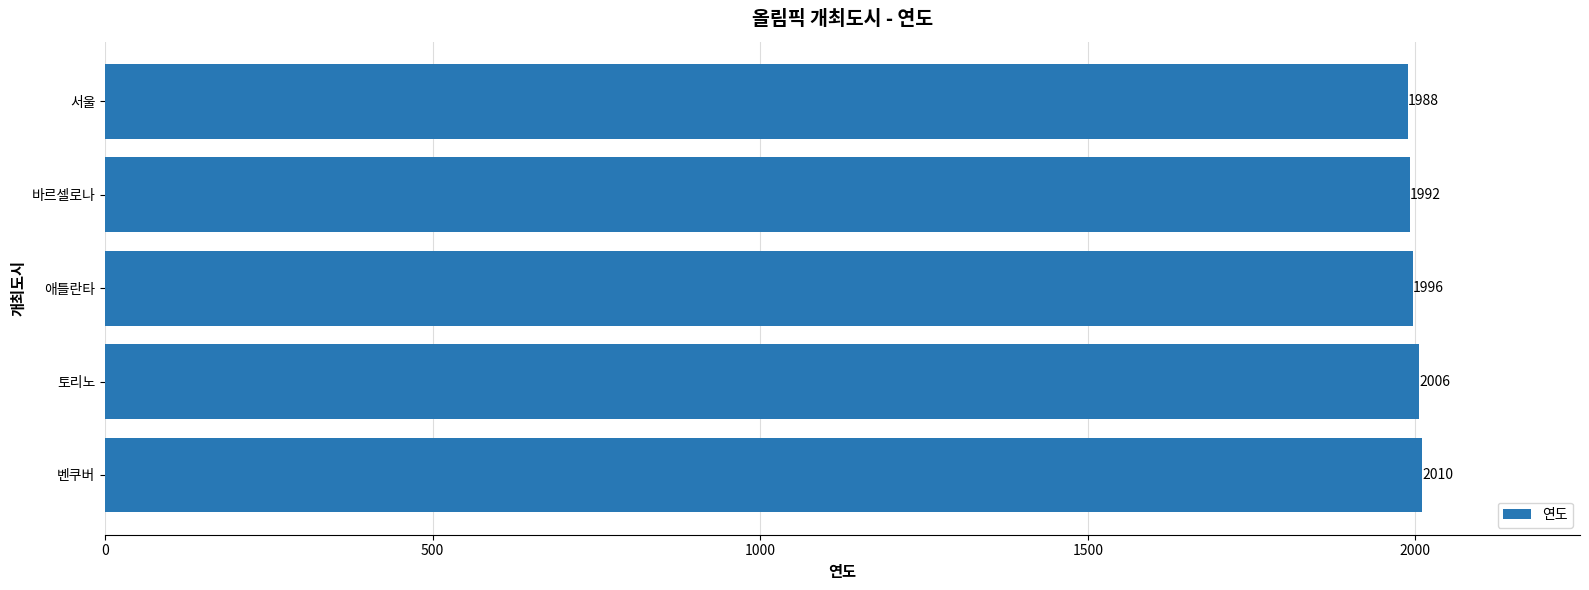

List the labels in order of value, smallest first.

서울, 바르셀로나, 애틀란타, 토리노, 벤쿠버